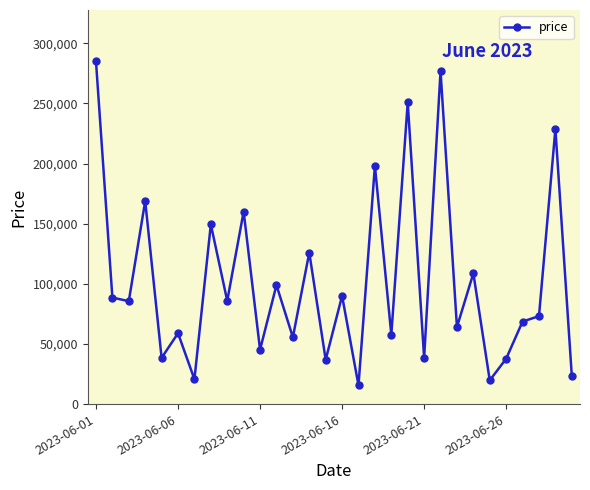

What is the difference between the maximum and minimum values?

269433